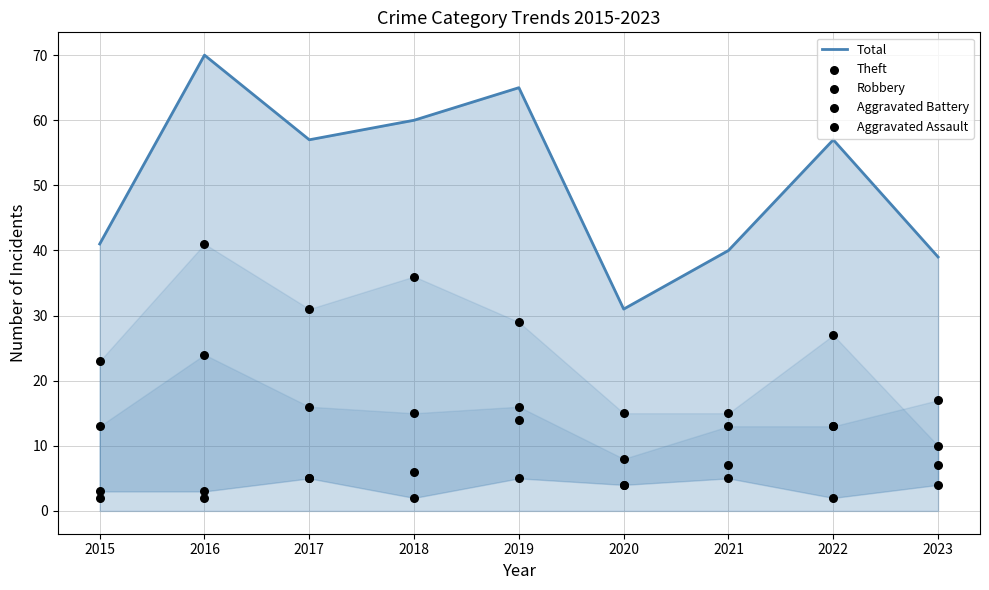

Which series has the widest spread of Y values?

Total